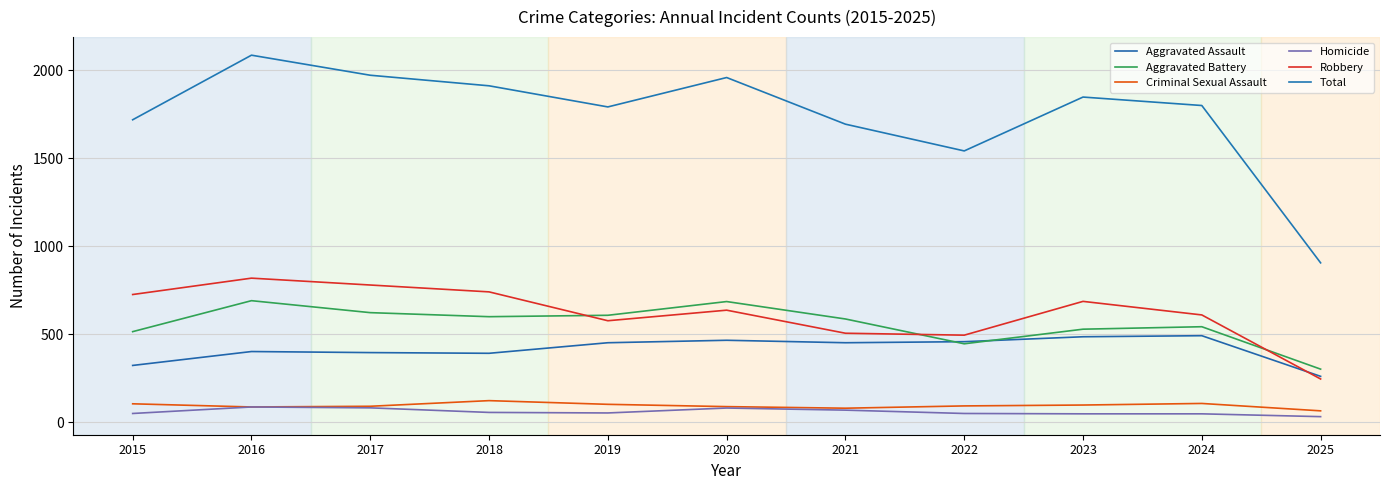

Which label corresponds to the smallest value in the chart?

2025